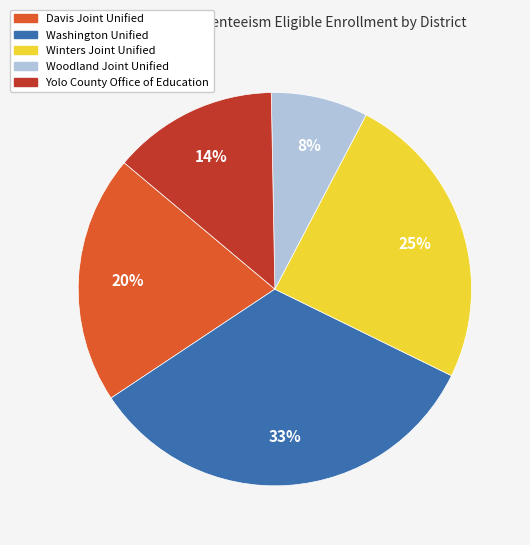

Which slice is the largest?

Washington Unified